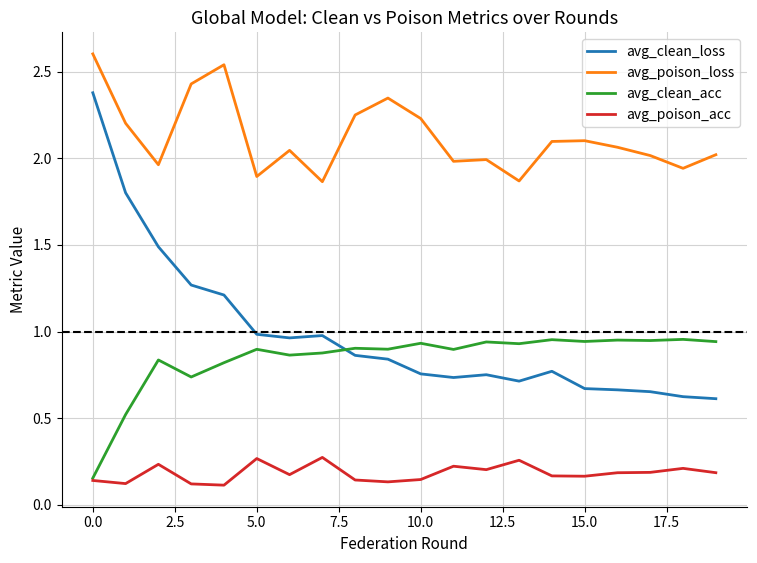

What are all the series names shown in the legend?

avg_clean_loss, avg_poison_loss, avg_clean_acc, avg_poison_acc